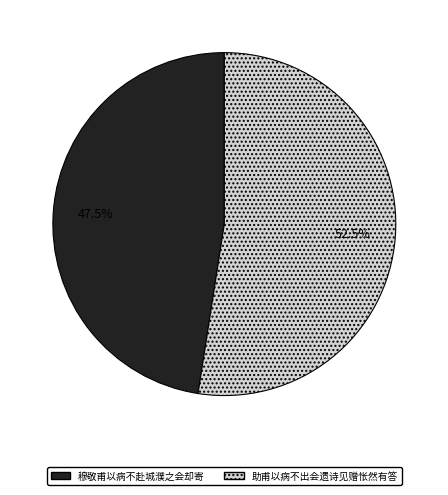

Which category has the smallest portion of the pie?

穆敬甫以病不赴城濮之会却寄